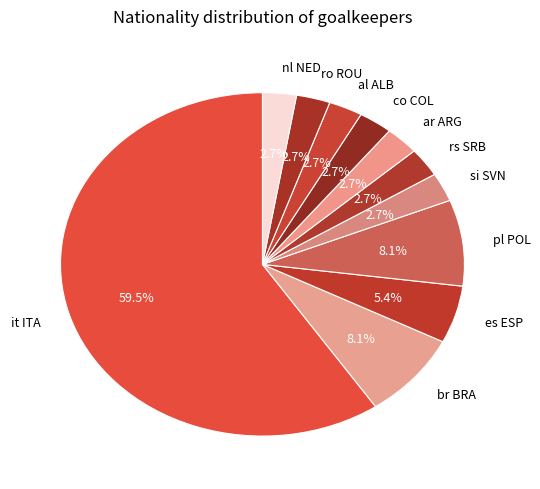

Combined, what portion of the pie is pl POL and nl NED?

10.8%